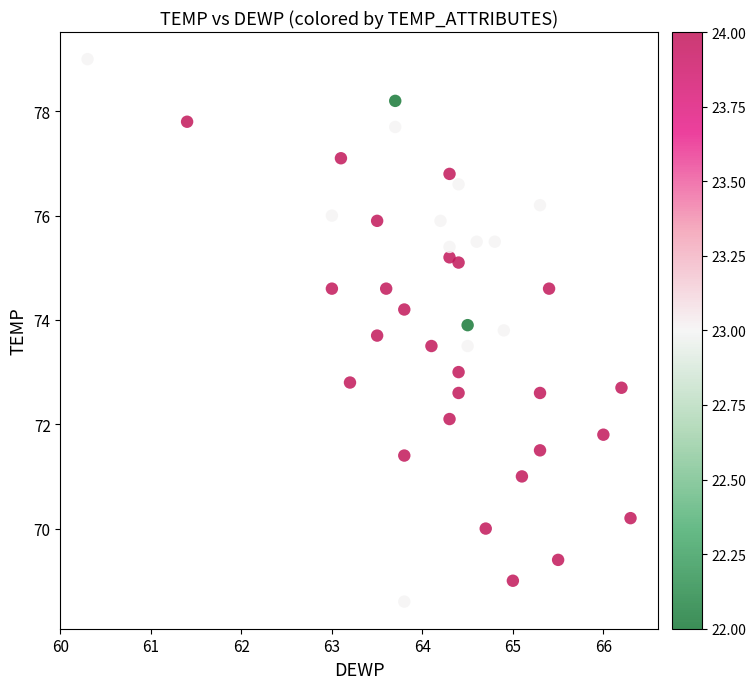

What is the range of X values (max minus min)?

6.0